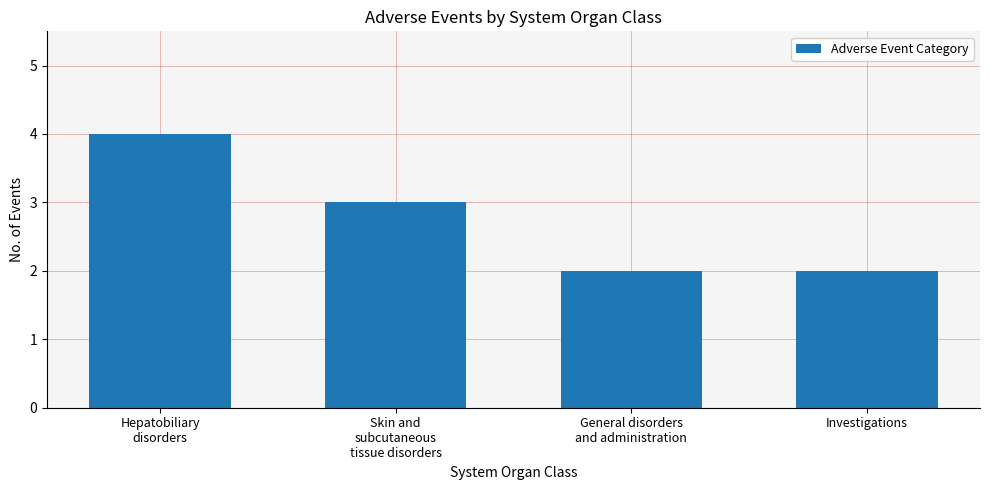

How many data points are less than 3?

2